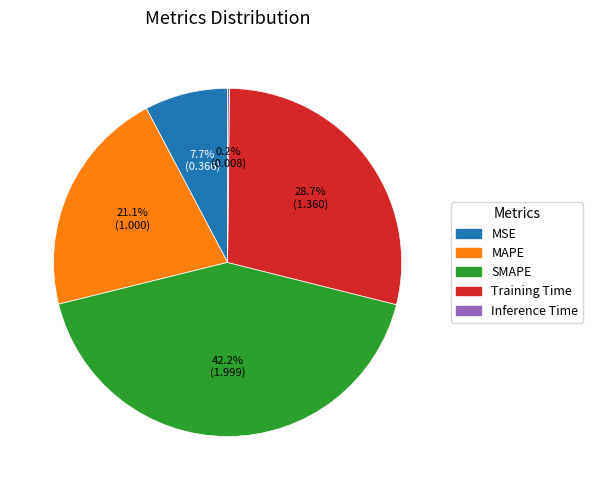

What portion of the pie excludes MAPE?

78.9%